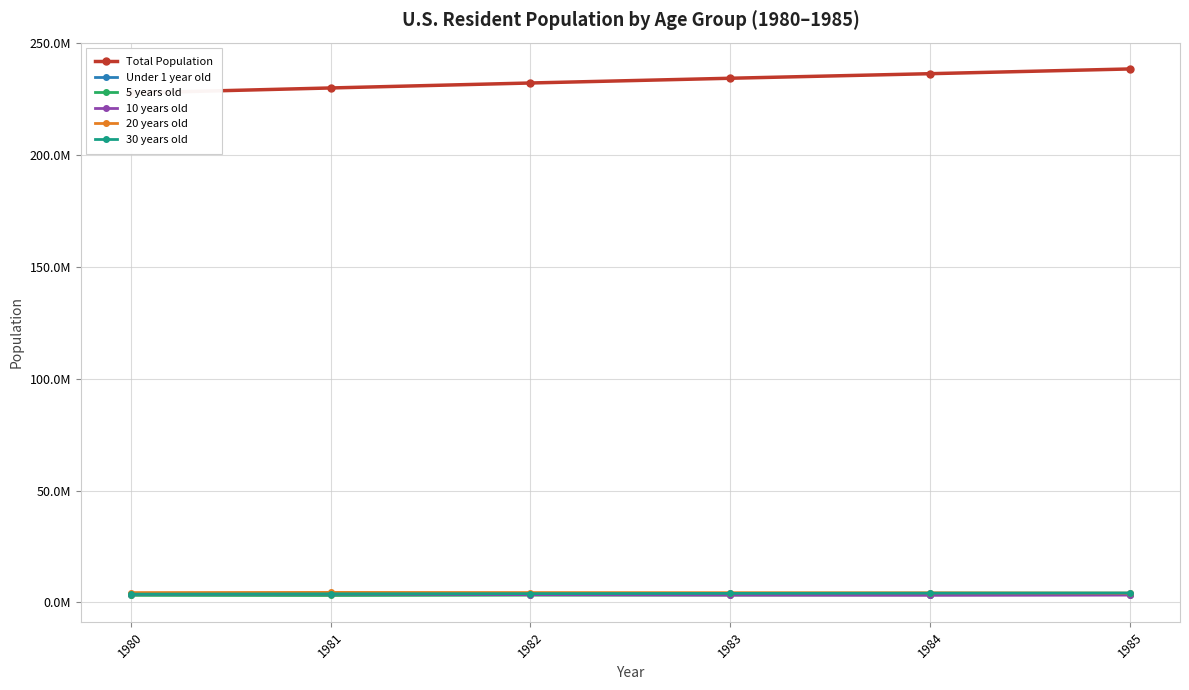

Is it true that 10 years old equals 1913401 at 1985?

False